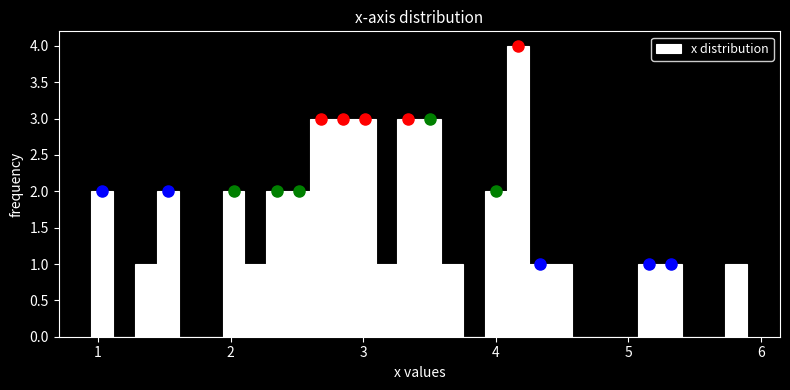

Read against the x-axis, roughly where is the centre of the tallest bar?

4.2